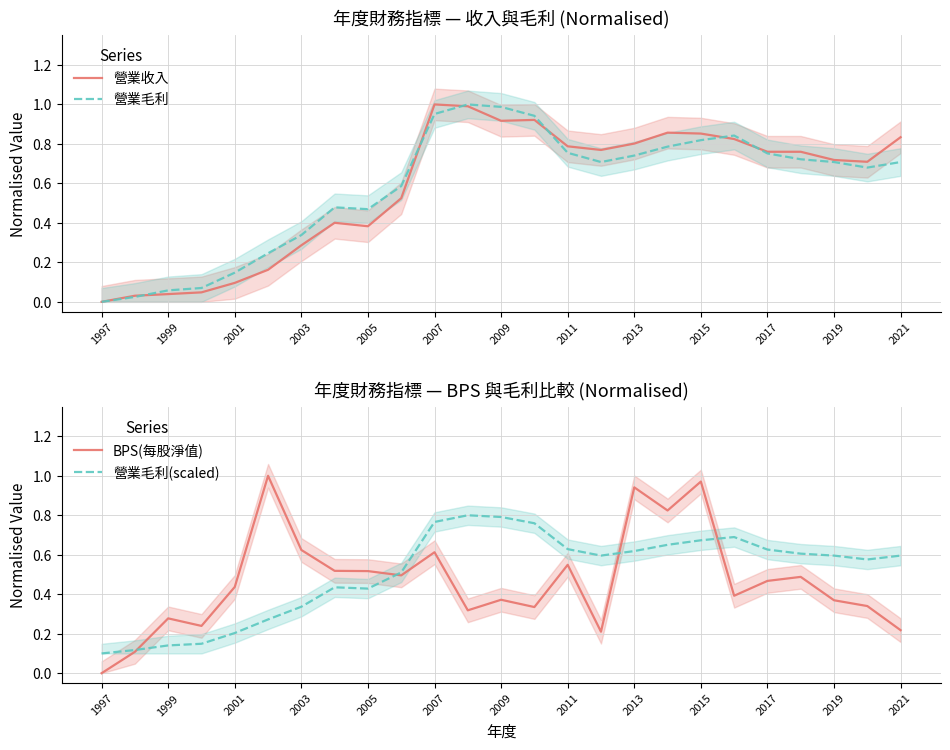

Reading left to right, what are all the values shown in this chart?

營業收入: 0.0	0.0	0.0	0.0	0.1	0.2	0.3	0.4	0.4	0.5	1.0	1.0	0.9	0.9	0.8	0.8	0.8	0.9	0.9	0.8	0.8	0.8	0.7	0.7	0.8
營業毛利: 0.0	0.0	0.1	0.1	0.1	0.2	0.3	0.5	0.5	0.6	1.0	1.0	1.0	0.9	0.8	0.7	0.7	0.8	0.8	0.8	0.8	0.7	0.7	0.7	0.7
BPS(每股淨值): 0.0	0.1	0.3	0.2	0.4	1.0	0.6	0.5	0.5	0.5	0.6	0.3	0.4	0.3	0.5	0.2	0.9	0.8	1.0	0.4	0.5	0.5	0.4	0.3	0.2
營業毛利(scaled): 0.1	0.1	0.1	0.1	0.2	0.3	0.3	0.4	0.4	0.5	0.8	0.8	0.8	0.8	0.6	0.6	0.6	0.7	0.7	0.7	0.6	0.6	0.6	0.6	0.6